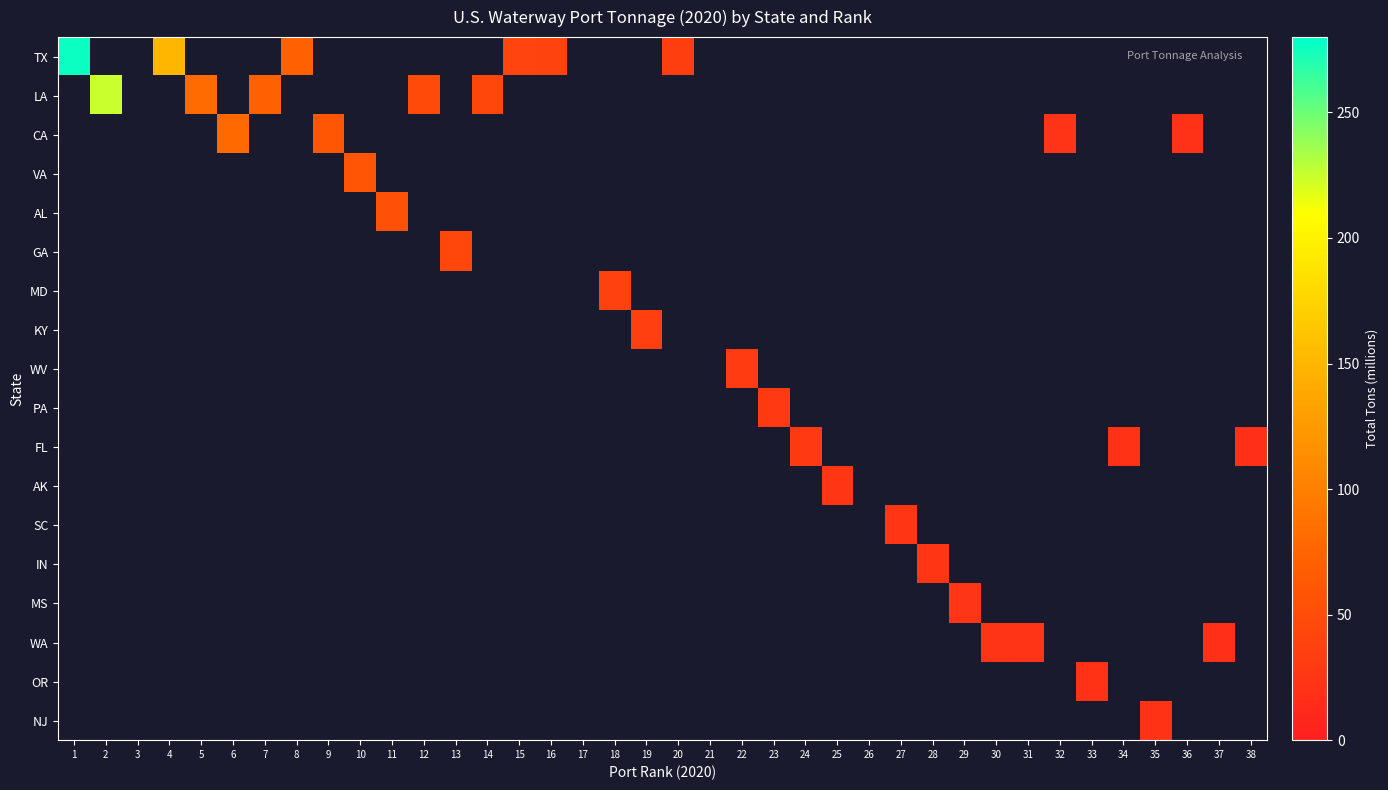

List the series in order of their overall mean, highest first.

TX, LA, CA, VA, AL, GA, MD, KY, WV, PA, FL, AK, SC, IN, MS, WA, OR, NJ